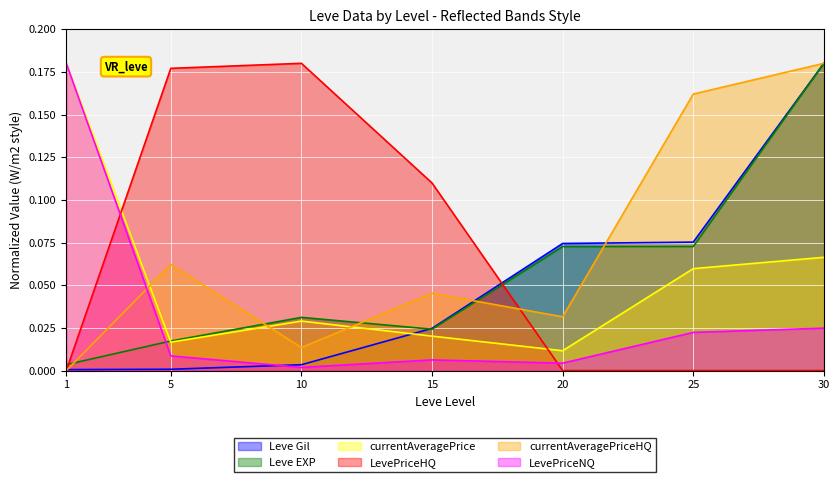

True or false: LevePriceHQ has more than 0 interior local peaks.

True